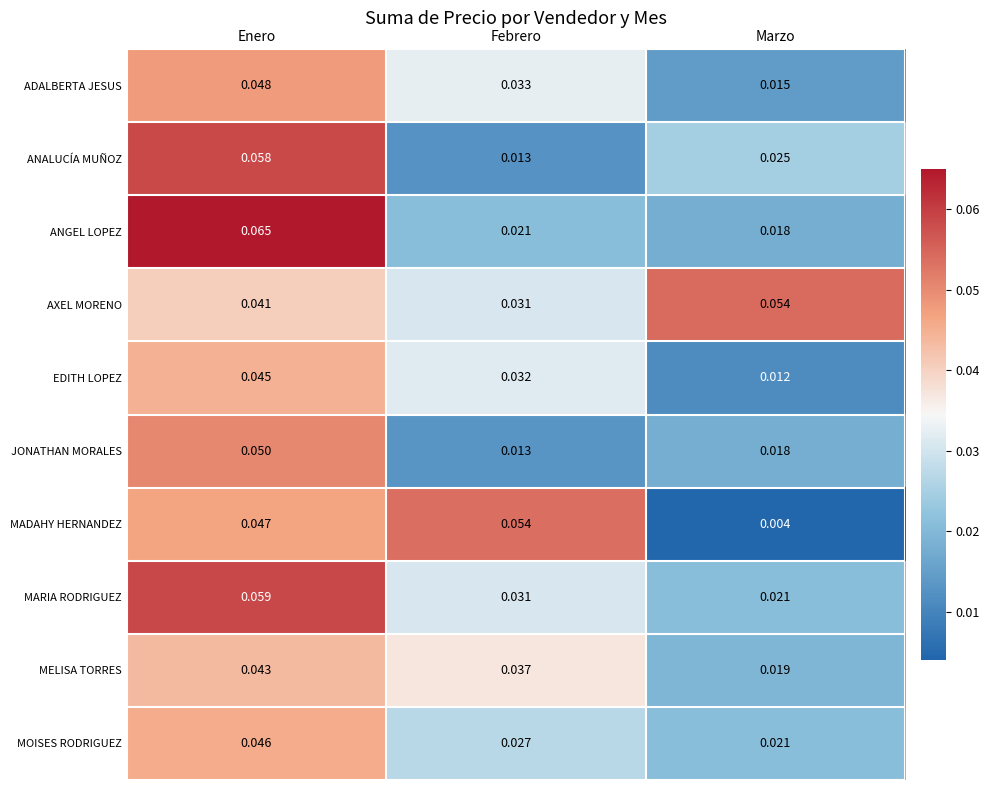

Rank the categories by AXEL MORENO value from lowest to highest.

Febrero, Enero, Marzo